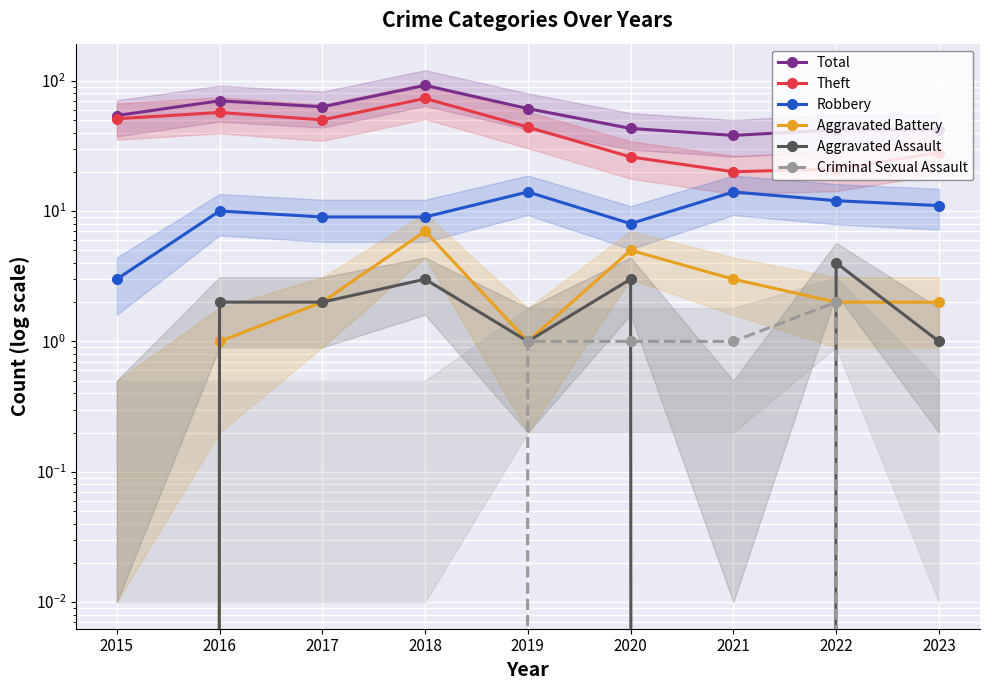

What are all the series names shown in the legend?

Total, Theft, Robbery, Aggravated Battery, Aggravated Assault, Criminal Sexual Assault